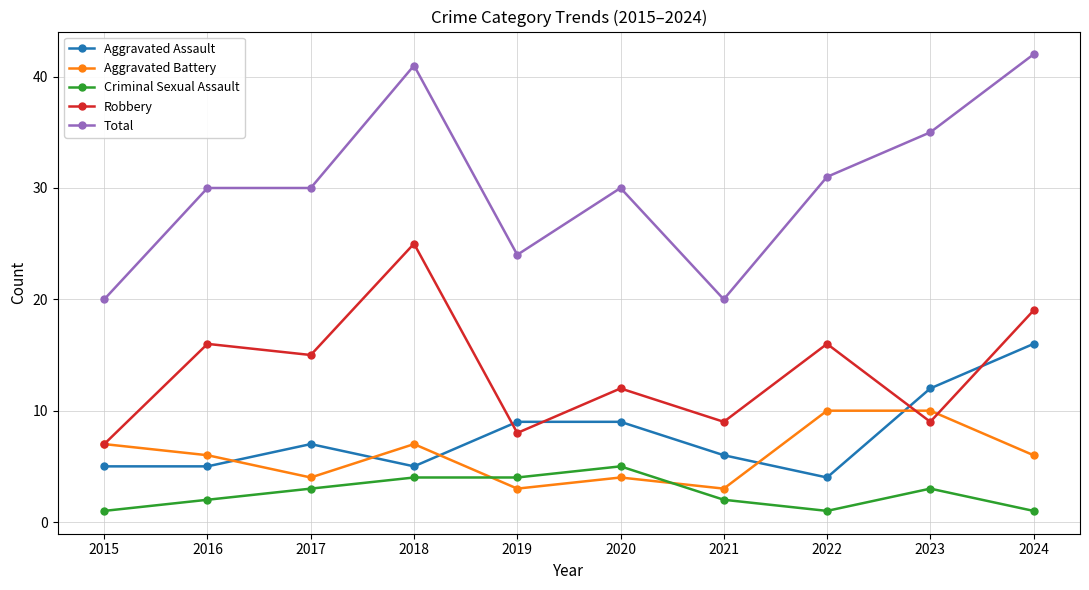

What is the value of the Total point at the 9th from the left?

35